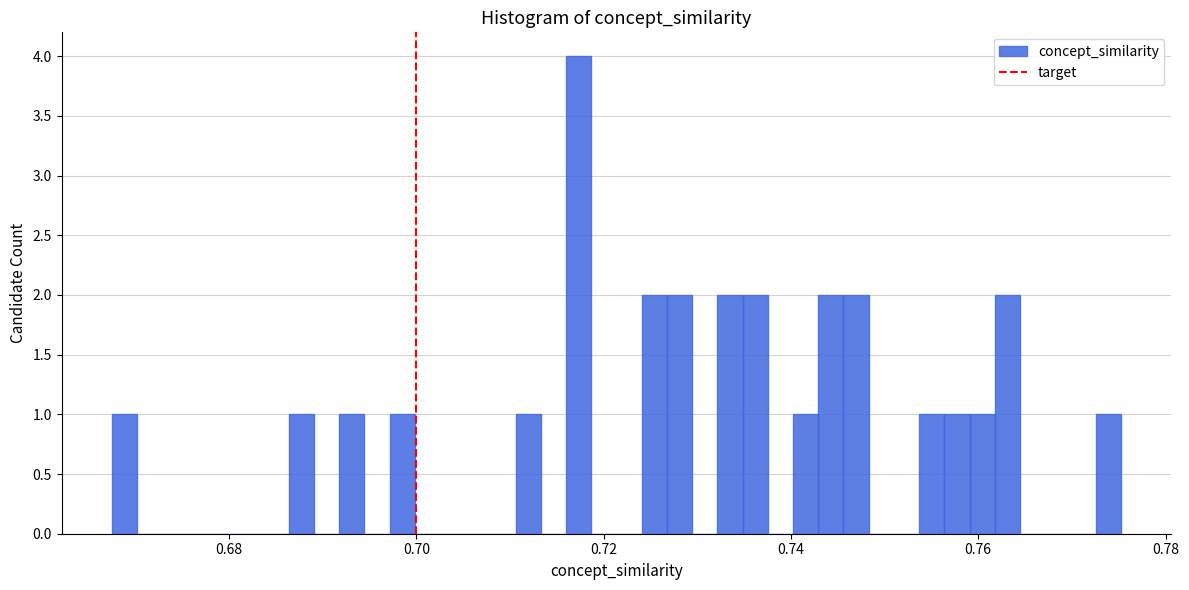

Around what value on the x-axis is the tallest bar? Give the approximate position of its centre, as read against the axis.

0.718